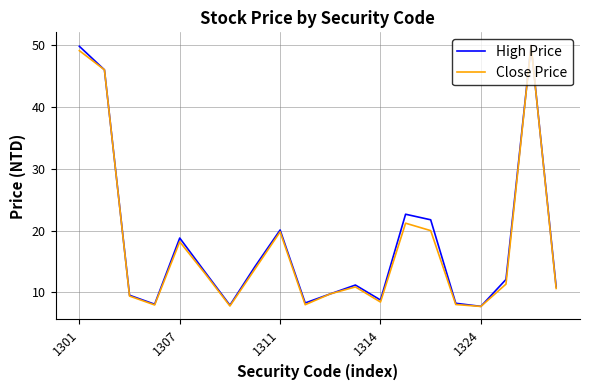

What is the lowest value of the High Price series?

7.8